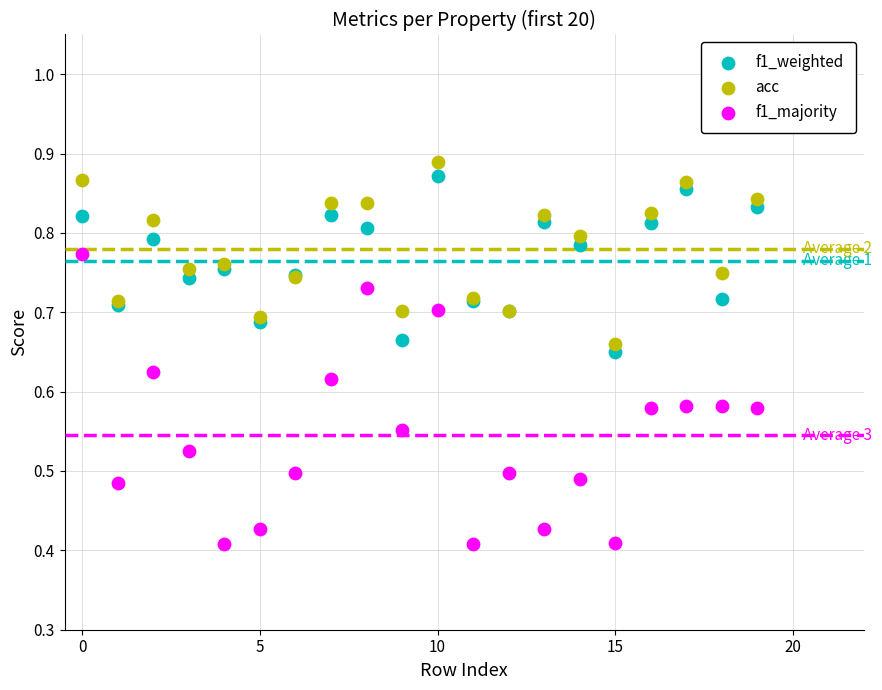

Which series reaches the maximum Y coordinate?

acc